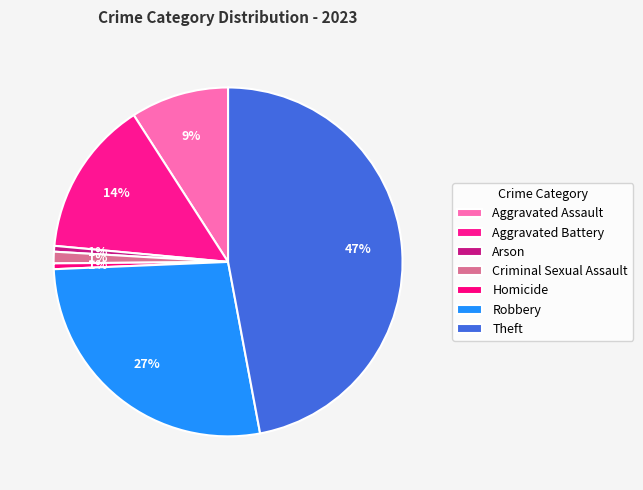

What percentage is the Robbery slice, to the nearest percent?

27%